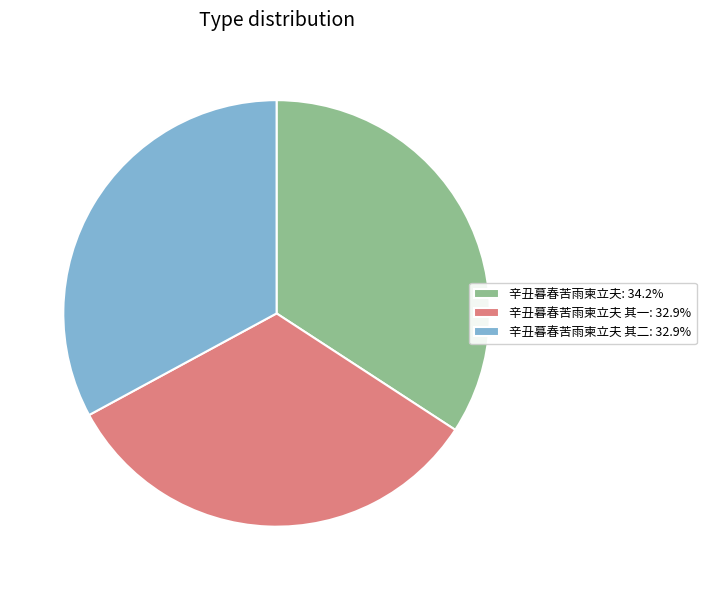

What is the ratio of the value at 辛丑暮春苦雨柬立夫: 34.2% to the value at 辛丑暮春苦雨柬立夫 其二: 32.9%?

1.0